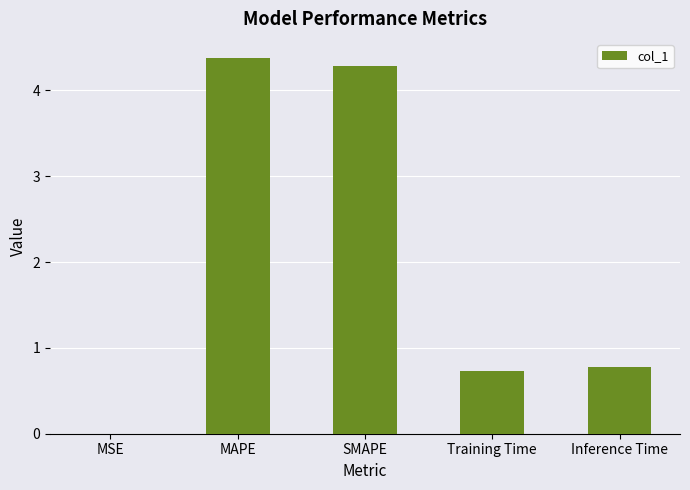

What is the ratio of the value at Inference Time to the value at SMAPE?

0.2